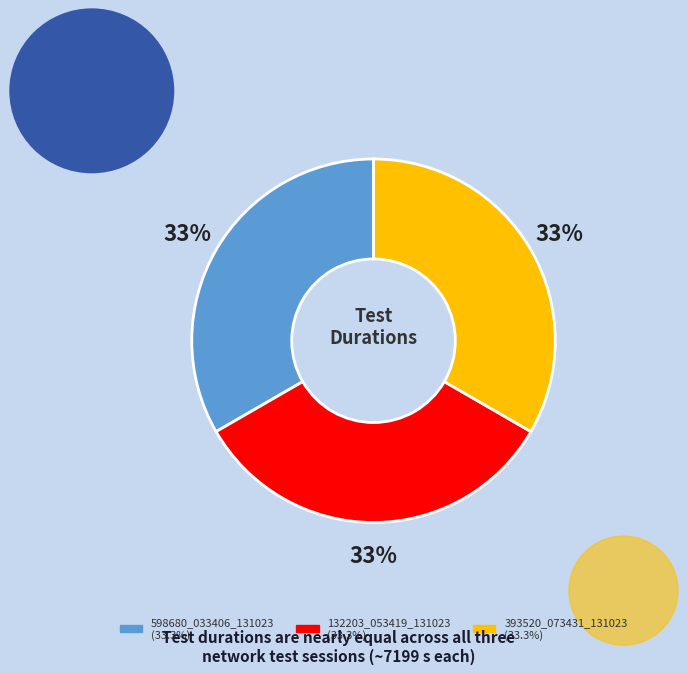

True or false: 393520_073431_131023 accounts for 33% of the total.

True